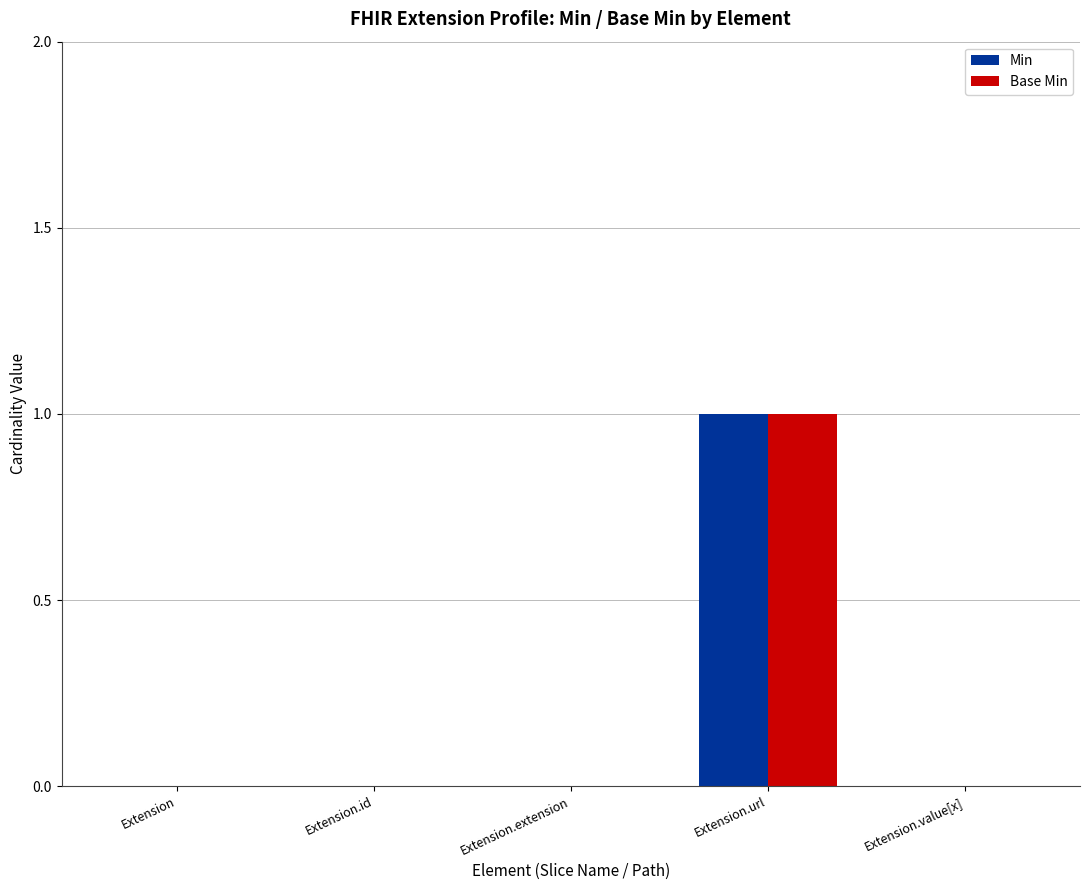

How many groups of bars are there?

5